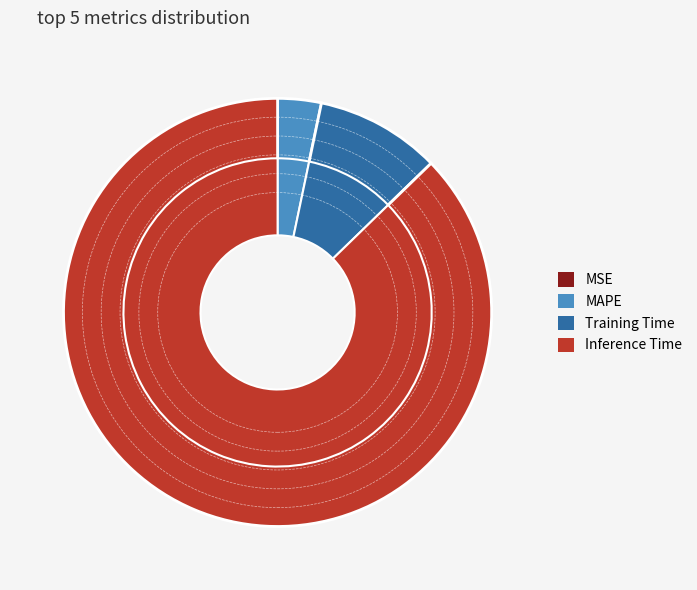

What percentage is the MAPE slice, to the nearest percent?

3%